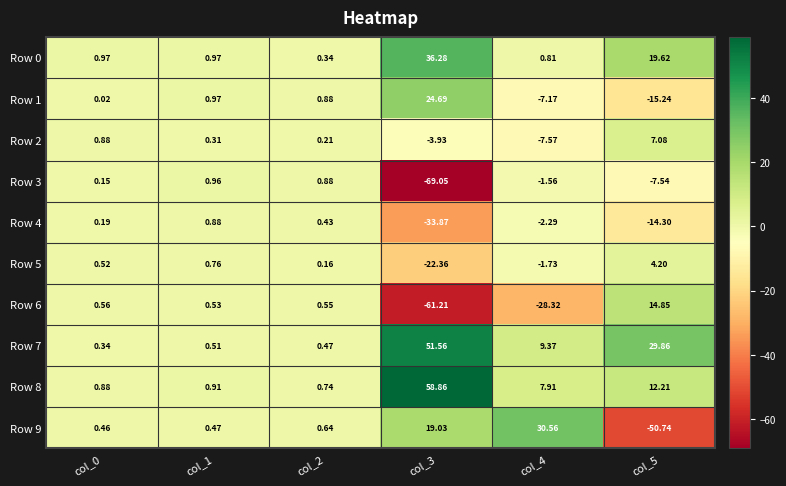

How many categories are shown in the chart?

6